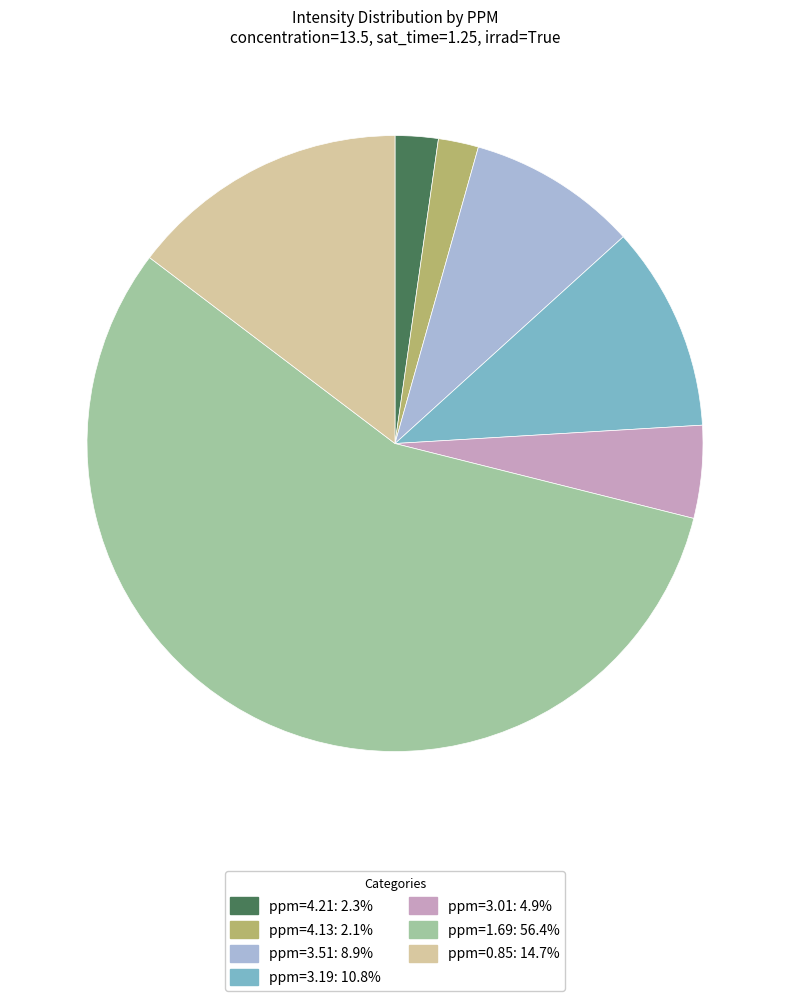

Does any single category account for the majority?

Yes